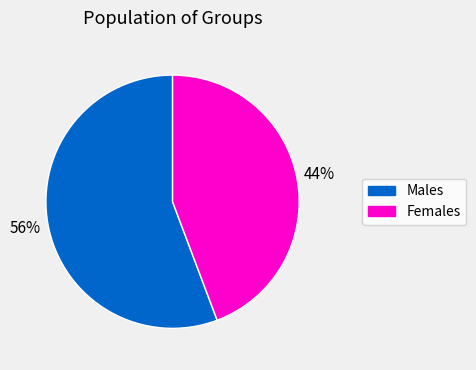

To the nearest percent, what is the average slice percentage?

50%